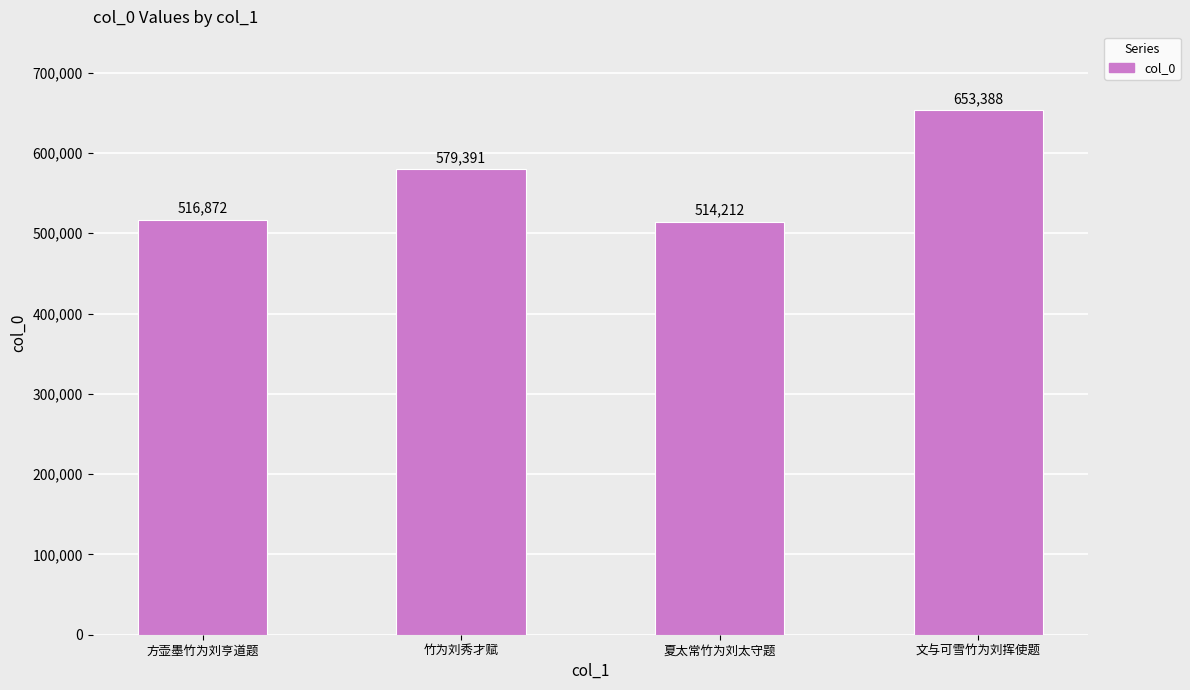

What is the greatest value displayed?

653388